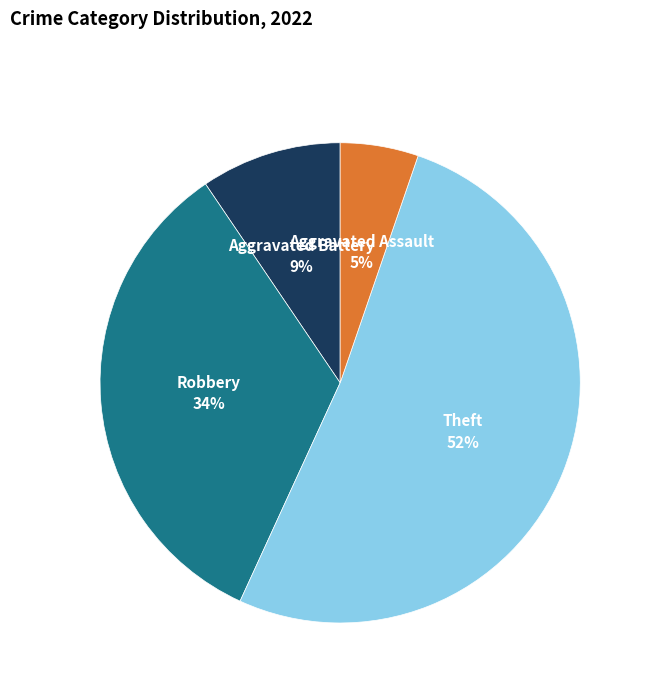

Is there any slice that represents more than half of the pie?

Yes